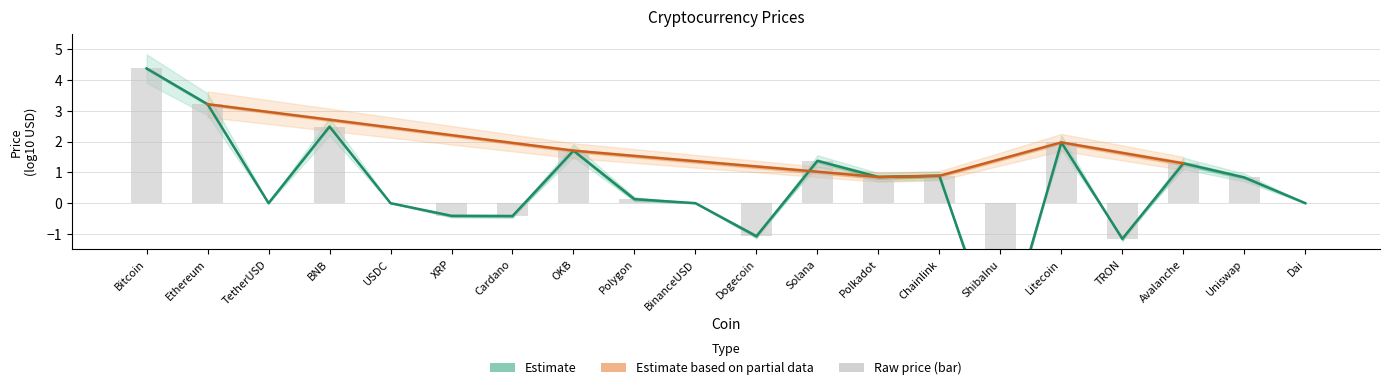

Read the Price (log10 USD) value at ShibaInu.

-4.9